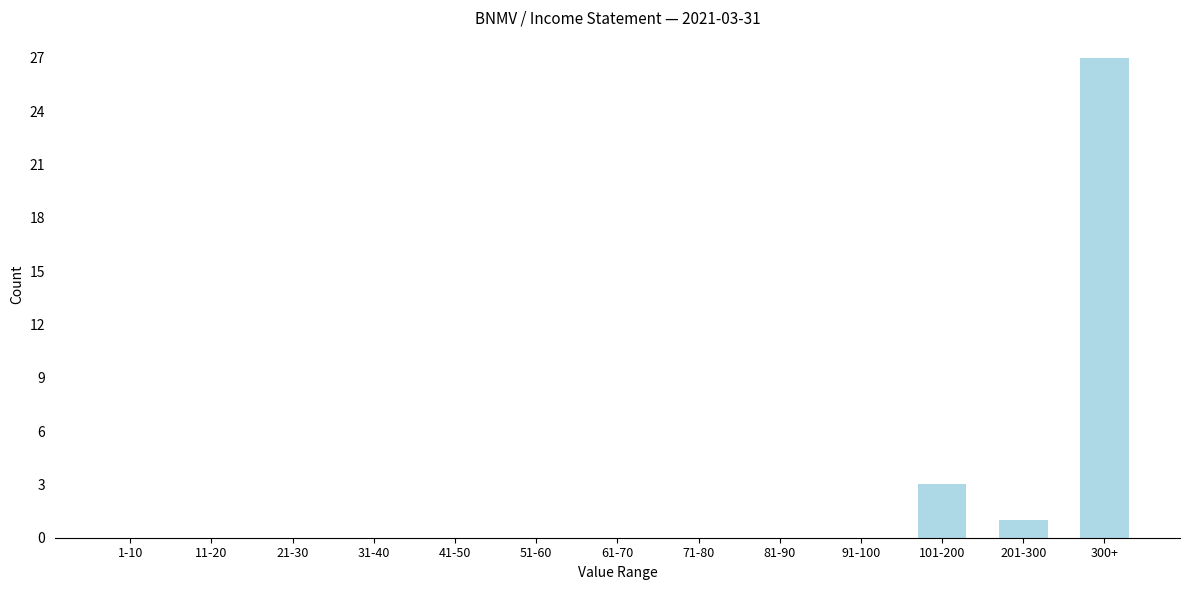

Reading left to right, list all the values displayed in this chart.

1-10=0	11-20=0	21-30=0	31-40=0	41-50=0	51-60=0	61-70=0	71-80=0	81-90=0	91-100=0	101-200=3	201-300=1	300+=27